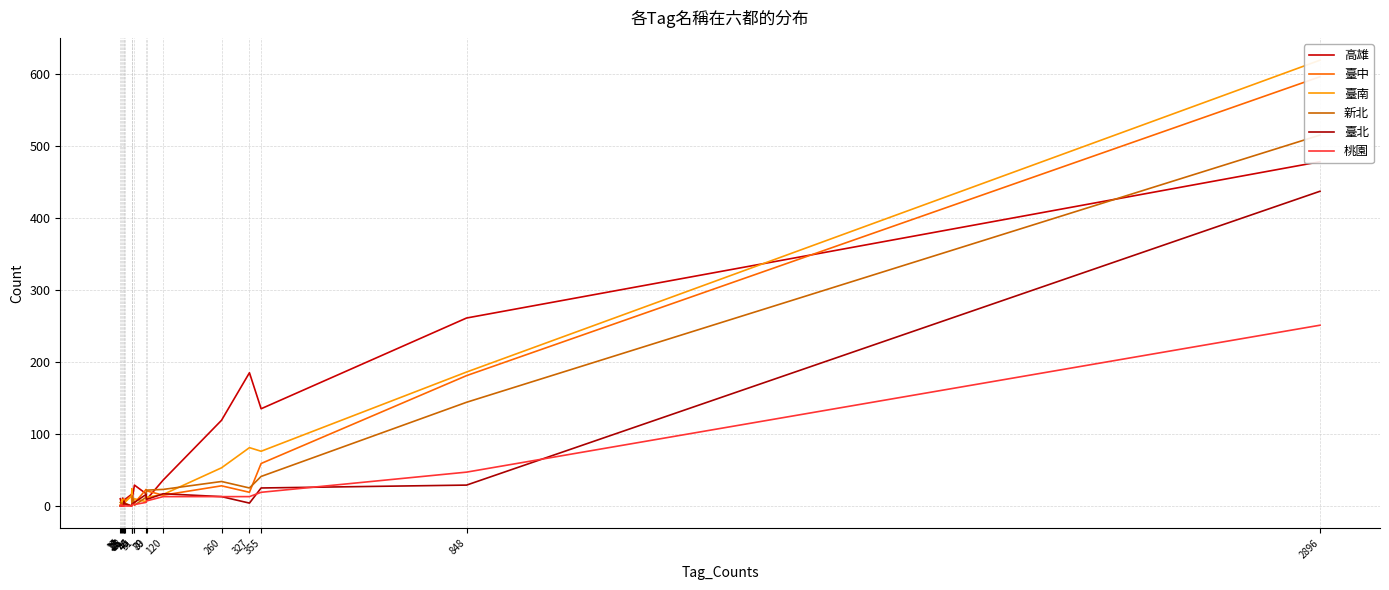

Which series has the largest range (max minus min)?

臺南